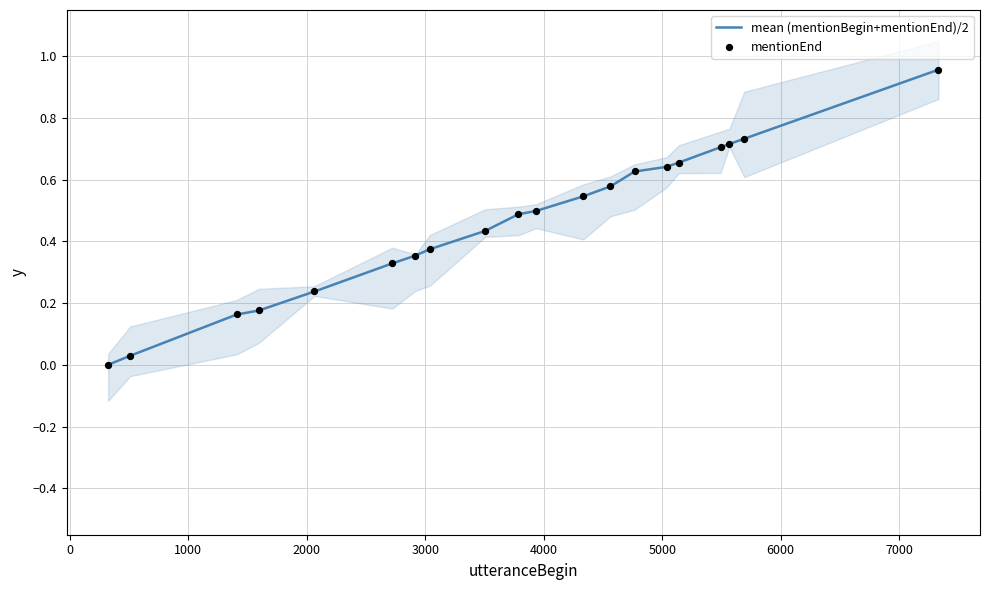

Is the value of mean (mentionBegin+mentionEnd)/2 at 5000 greater than the value of mentionEnd at 5000?

No